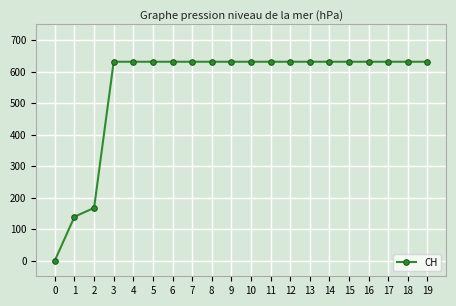

Is this an area chart (filled region under the line)?

No